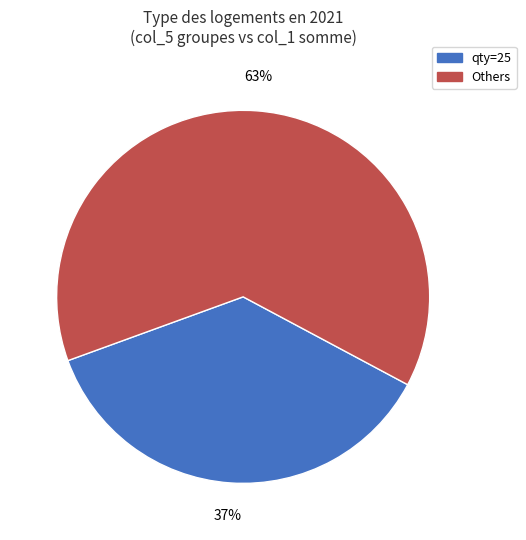

Is there a majority slice in this chart?

Yes